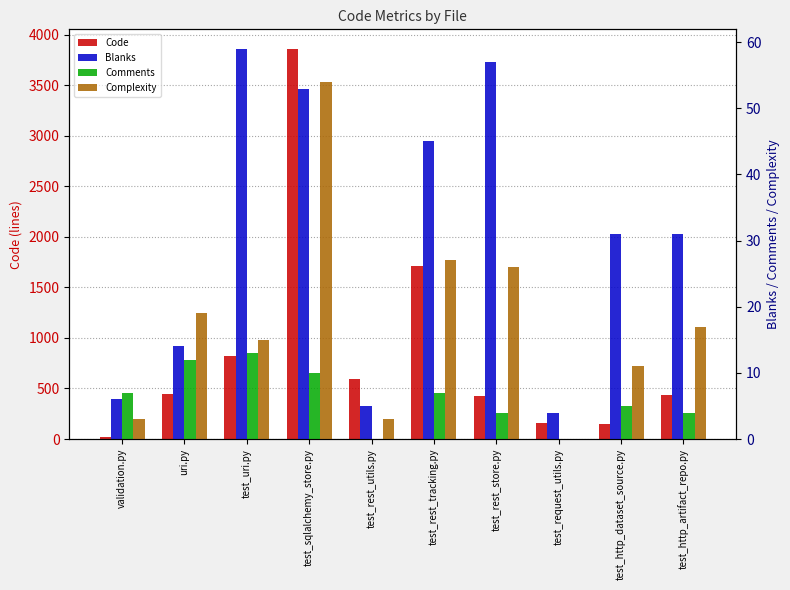

Rank the series at uri.py from highest to lowest value.

Code, Complexity, Blanks, Comments